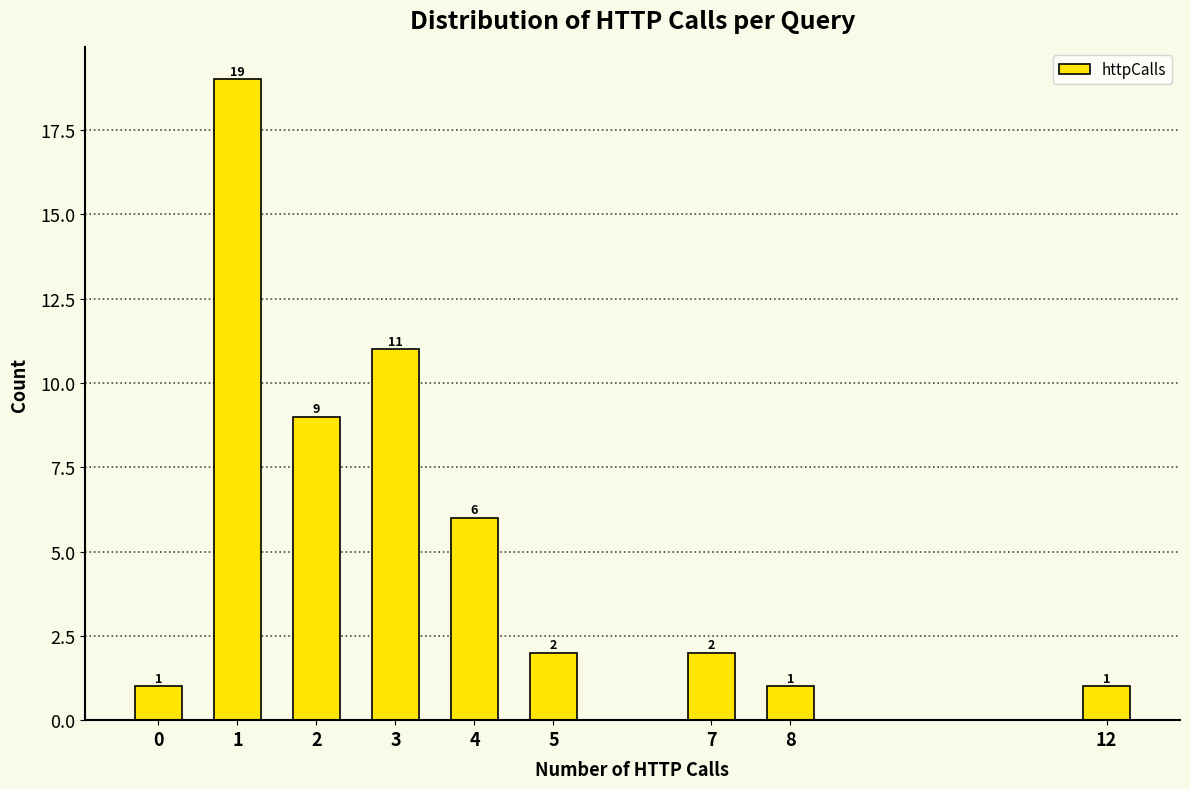

Reading left to right, transcribe all the data shown in this chart.

1	19	9	11	6	2	2	1	1